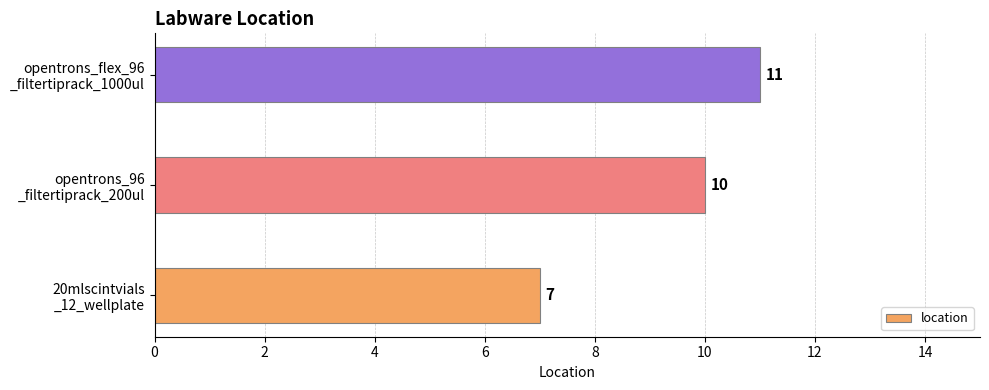

Reading top to bottom, what are all the values shown in this chart?

11	10	7